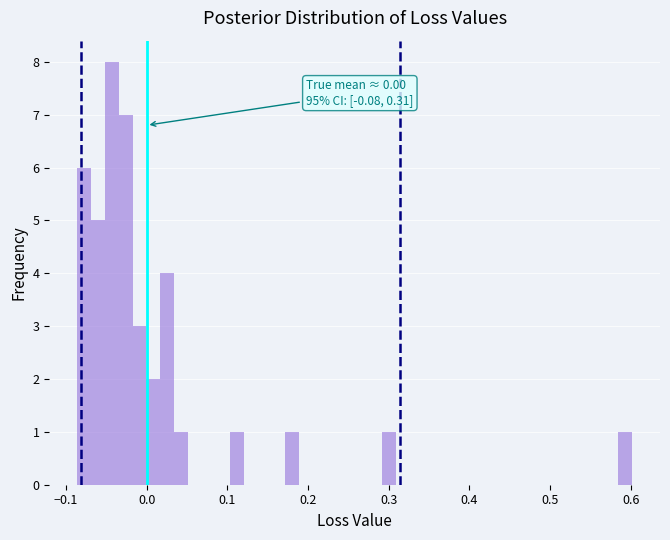

Read against the x-axis, roughly where is the centre of the tallest bar?

-0.04